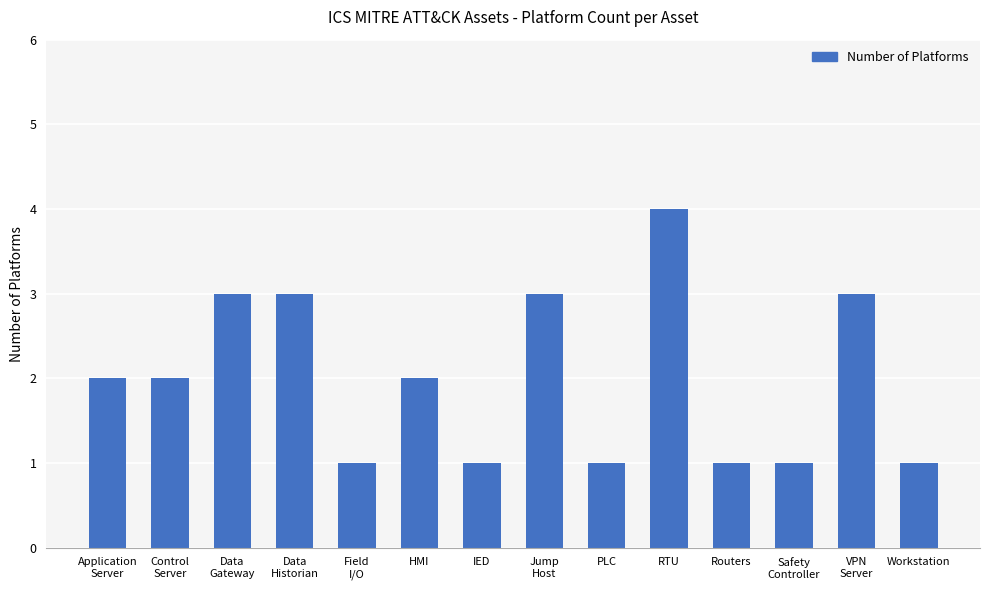

What is the ratio of the value at Application
Server to the value at RTU?

0.5